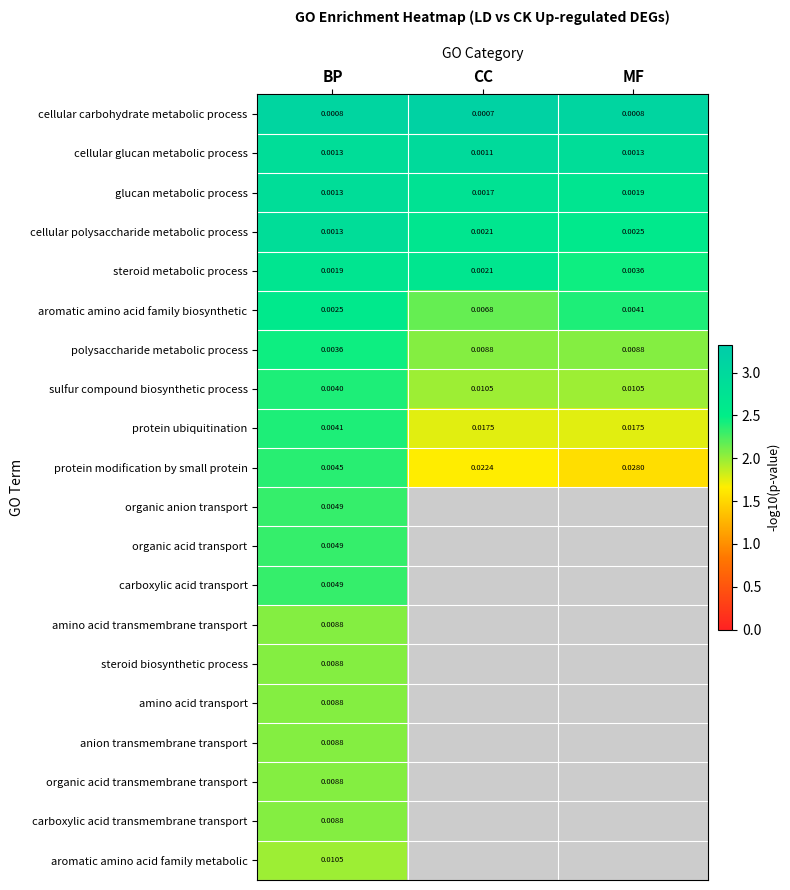

List the labels in order of aromatic amino acid family metabolic value, largest first.

BP, CC, MF